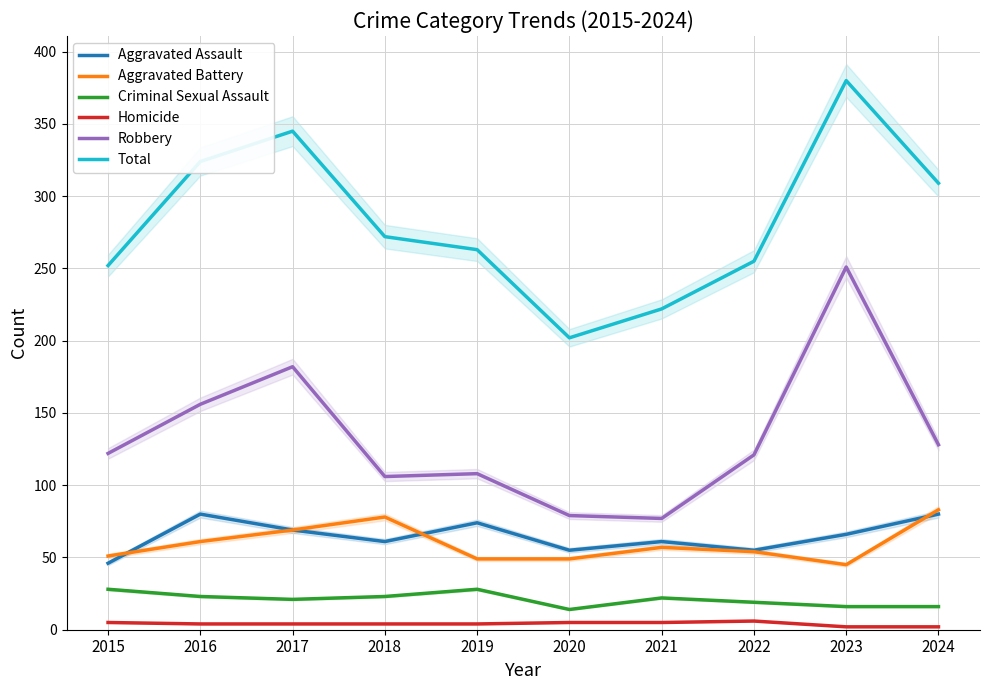

What is the average value of the Homicide series?

4